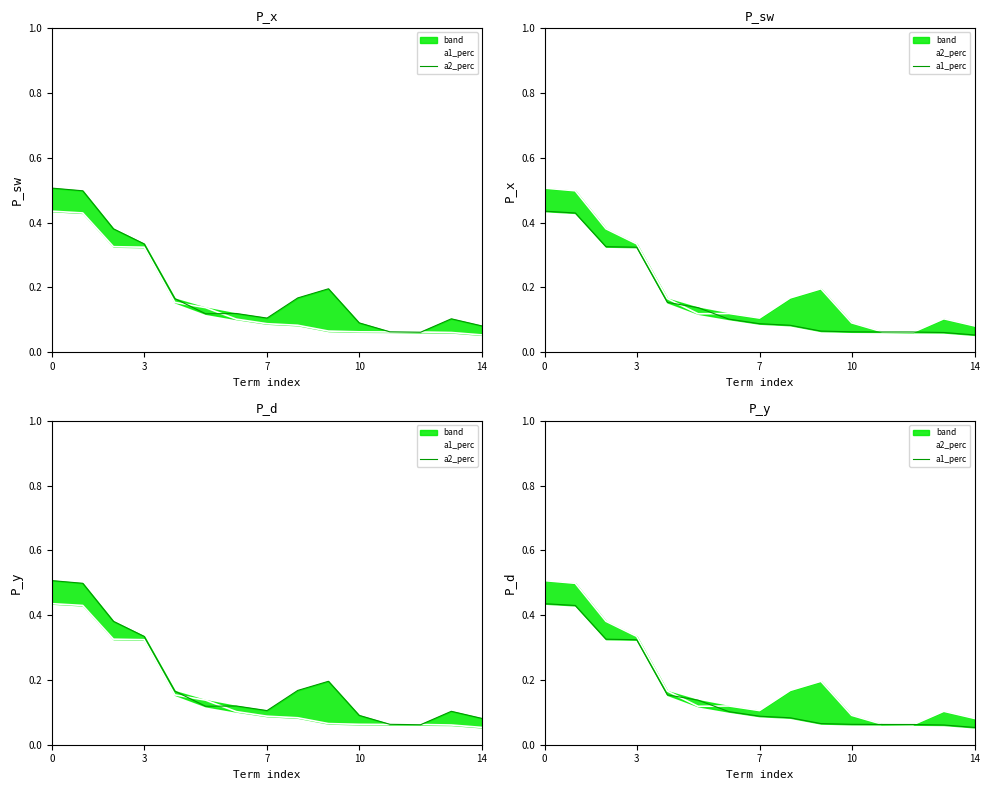

What is the sum of all a2_perc values?

3.0